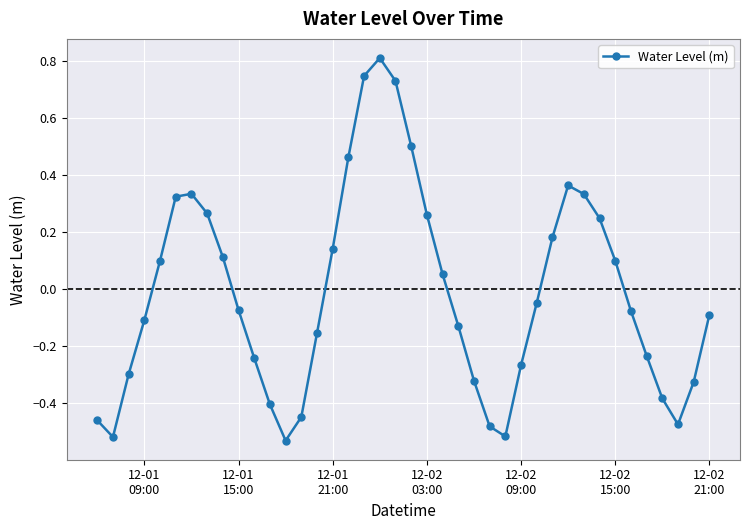

What is the sum of all values?

-0.6